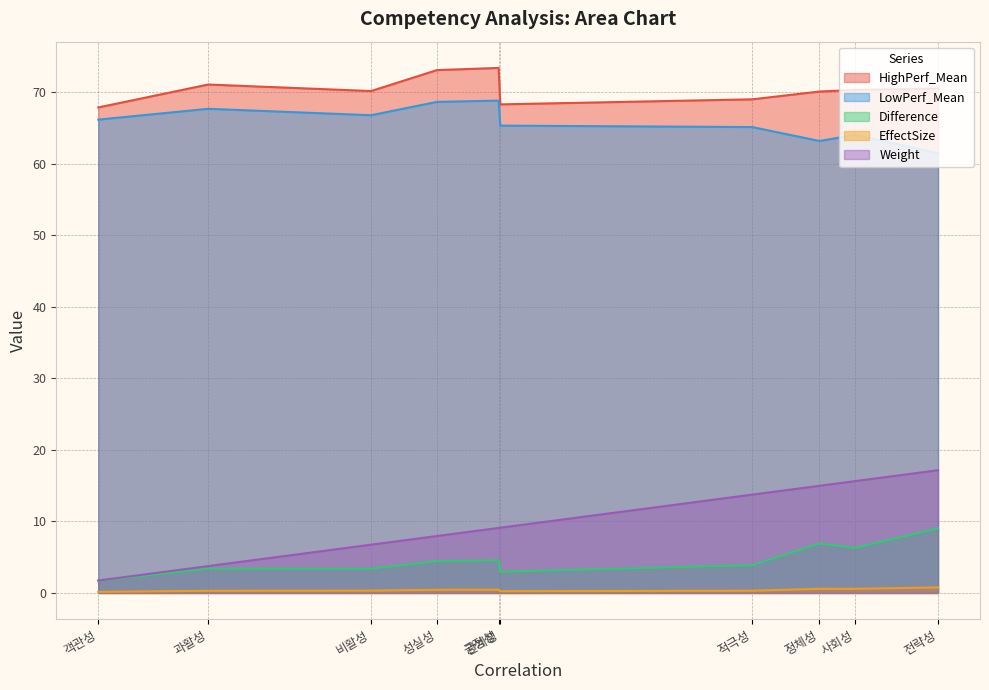

At 정체성, list the series in order from smallest to largest.

EffectSize, Difference, Weight, LowPerf_Mean, HighPerf_Mean